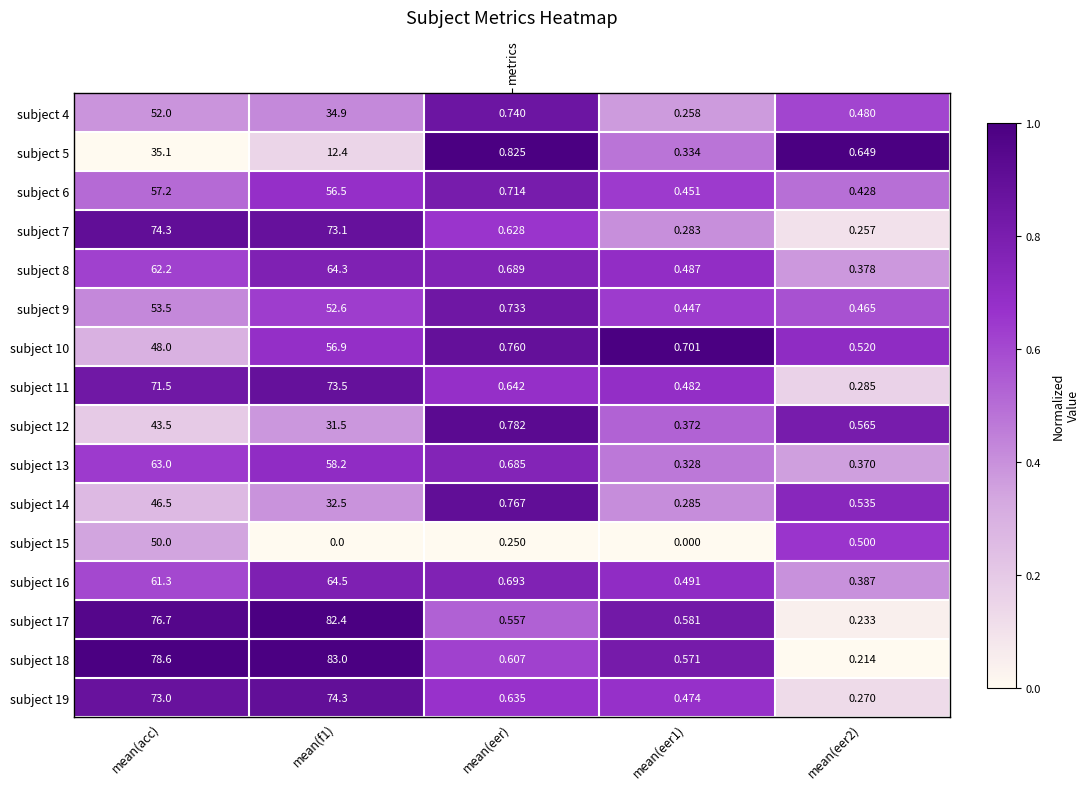

The subject 6 series shows 0.8 at mean(eer). True or false?

True